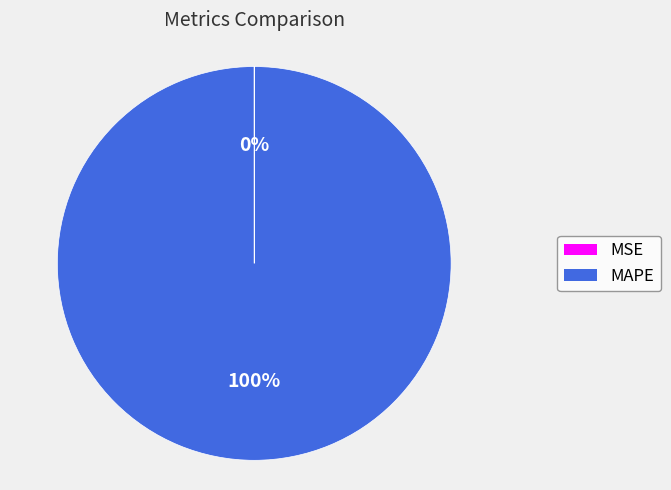

To the nearest percent, what is the difference between the largest and smallest slice percentages?

100%